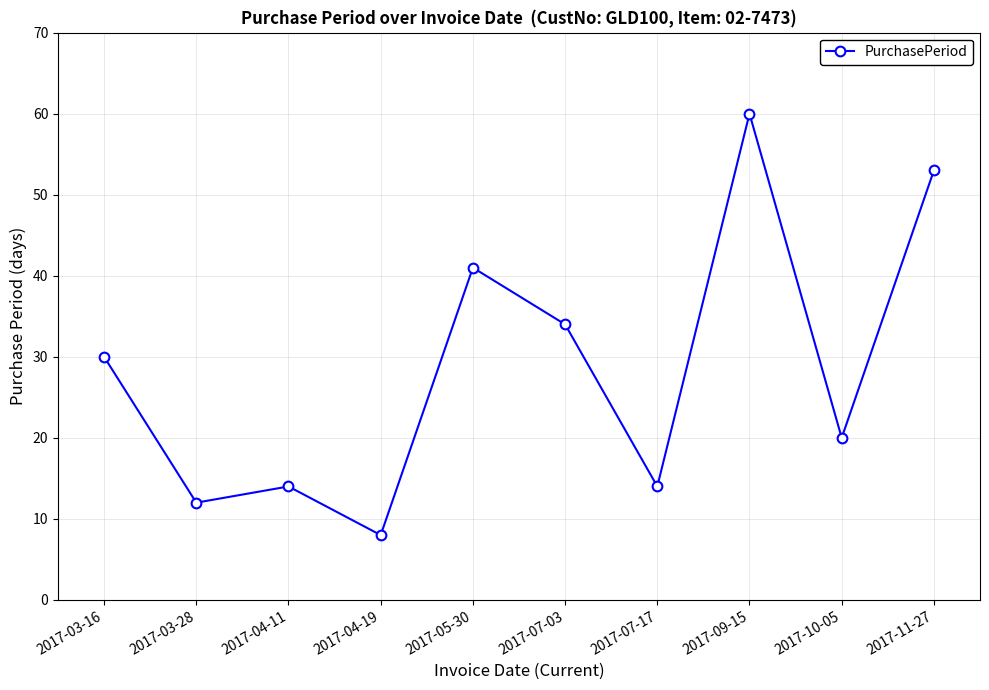

What is the label of the 5th point from the right?

2017-07-03